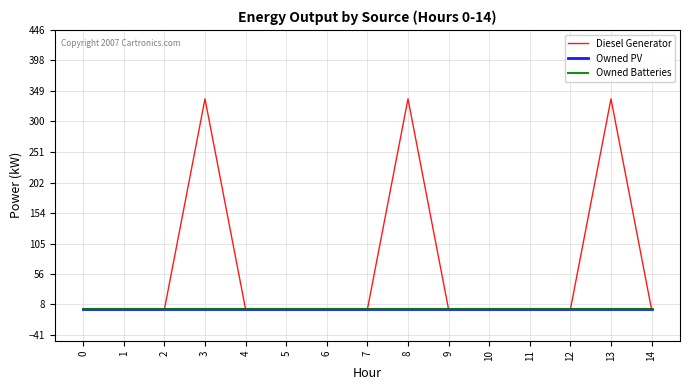

Which has a higher value, 1 or 5?

1